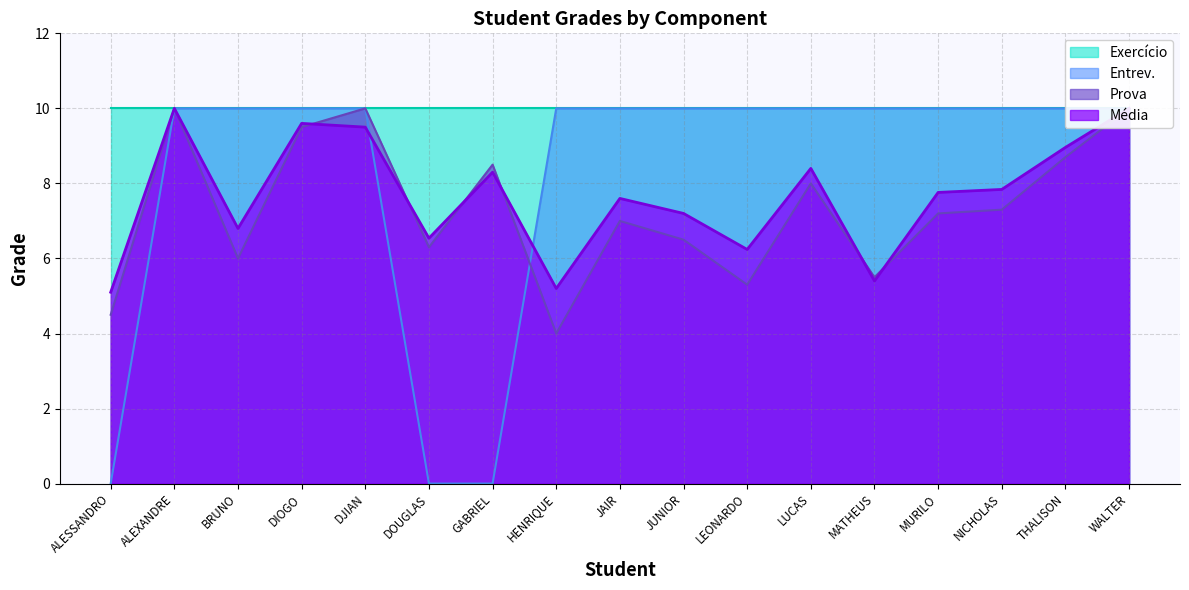

What is the label of the 8th point from the left?

HENRIQUE